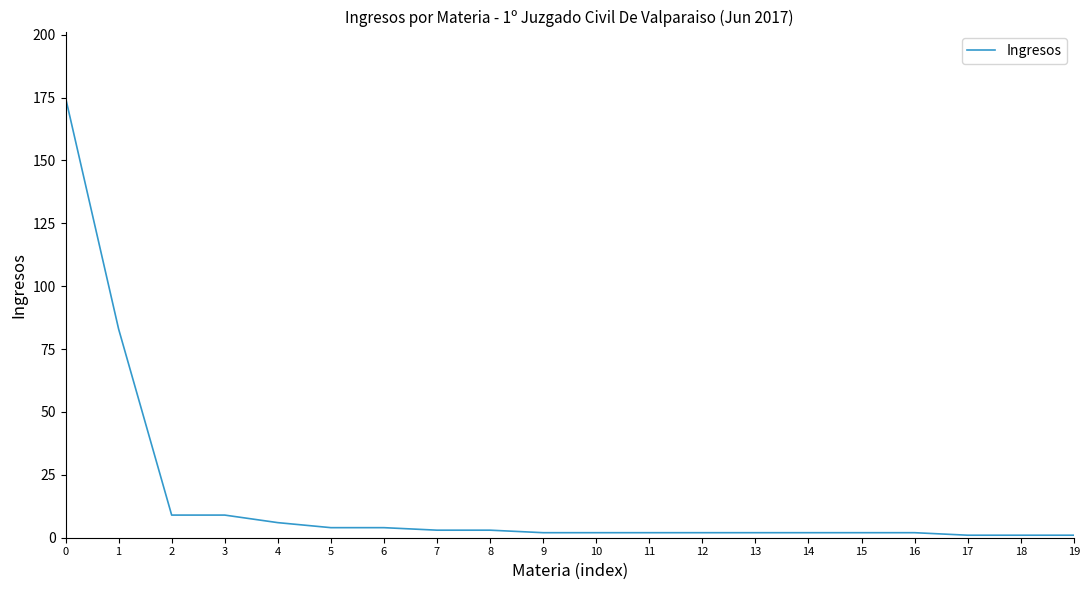

The value at 0 is 175. True or false?

True